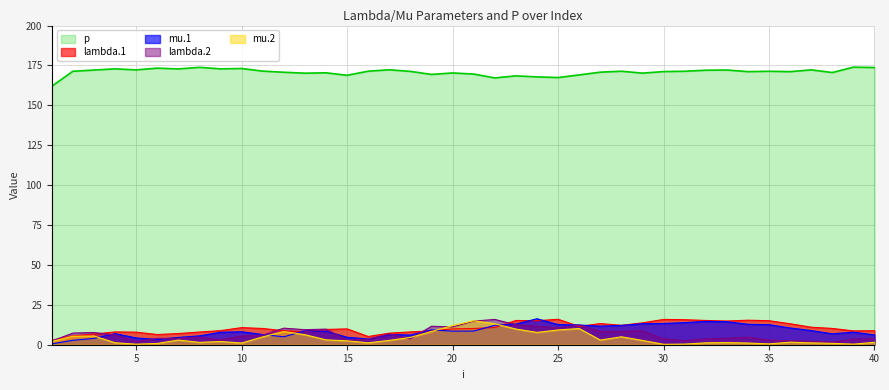

Rank the categories by mu.2 value from lowest to highest.

30, 5, 39, 31, 35, 6, 38, 34, 10, 37, 16, 32, 4, 33, 8, 40, 36, 9, 1, 15, 29, 17, 7, 27, 14, 18, 11, 28, 2, 3, 13, 24, 12, 19, 25, 23, 26, 20, 22, 21